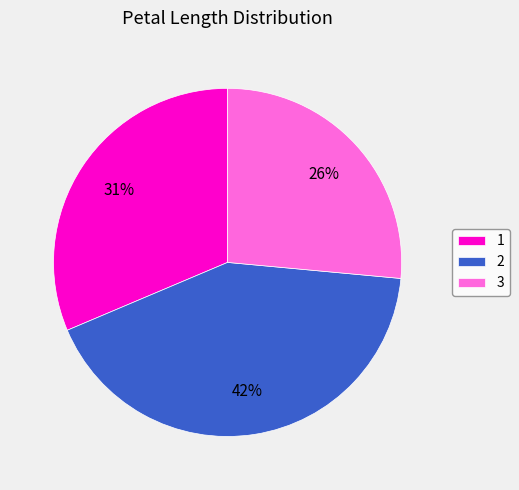

Is it true that 2 is 42% of the pie?

True